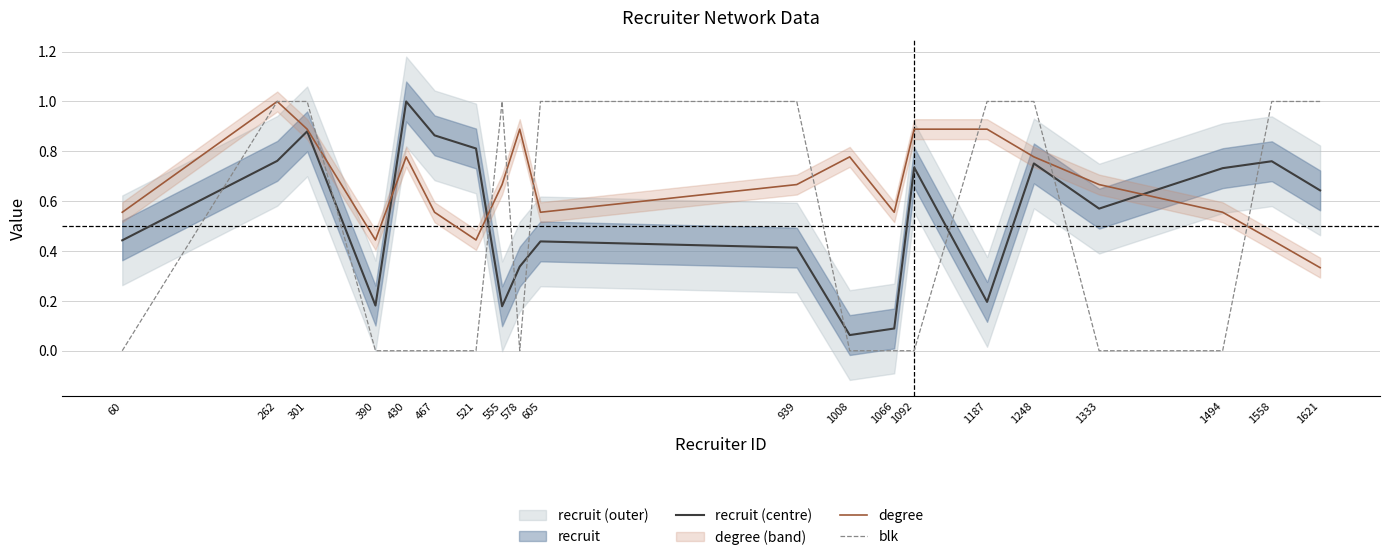

How many interior local peaks does the blk series have?

1